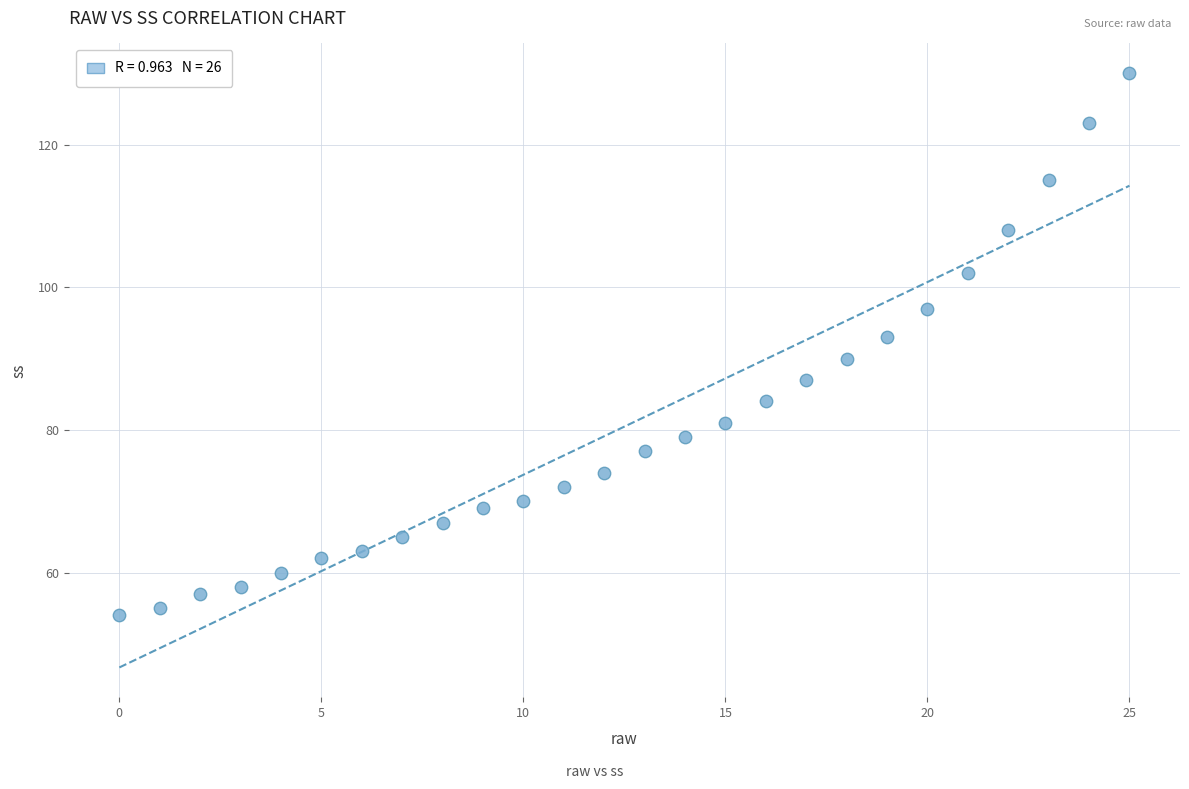

What Y value in the scatter plot is closest to 92?

93